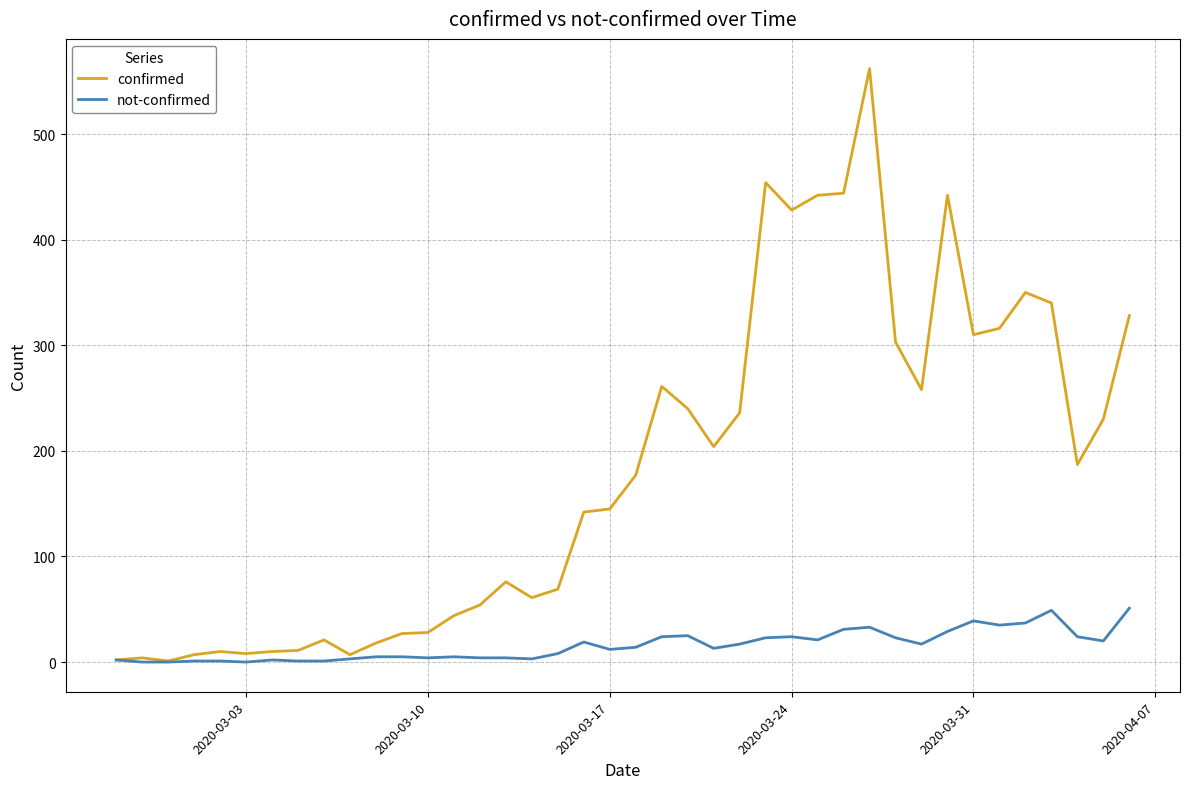

List the series in order of their overall mean, lowest first.

not-confirmed, confirmed